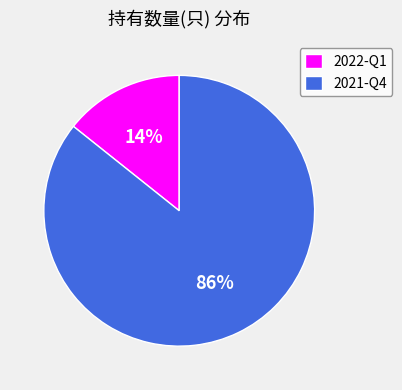

To the nearest percent, what is the combined percentage of 2021-Q4 and 2022-Q1?

100%